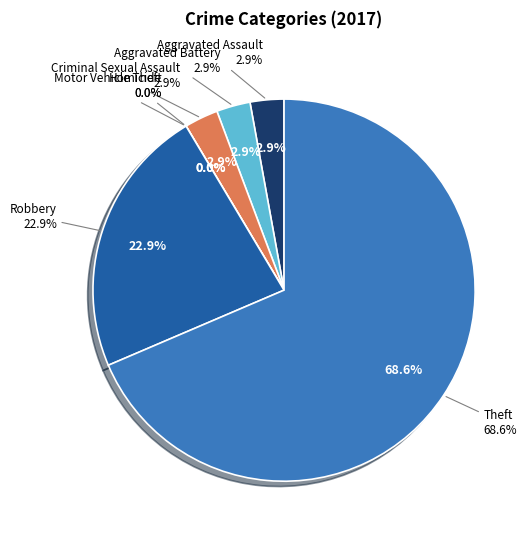

What is the largest slice in the pie chart?

Theft